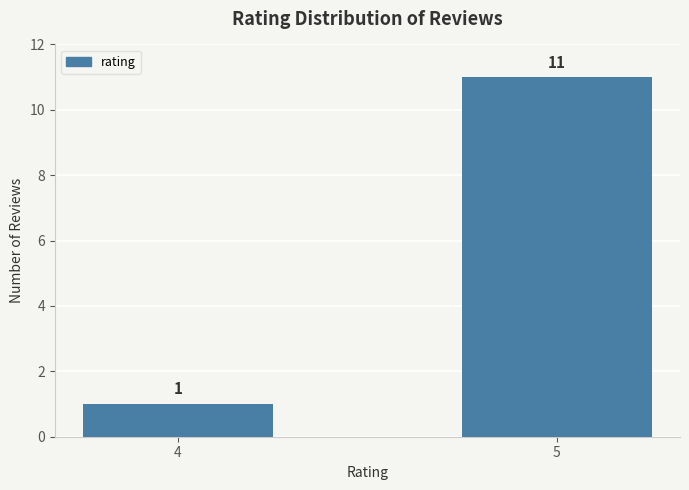

Does the chart contain any negative values?

No